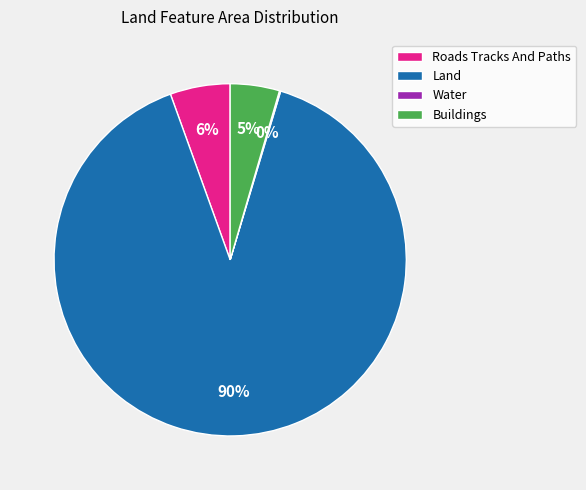

True or false: Land accounts for 90% of the total.

True